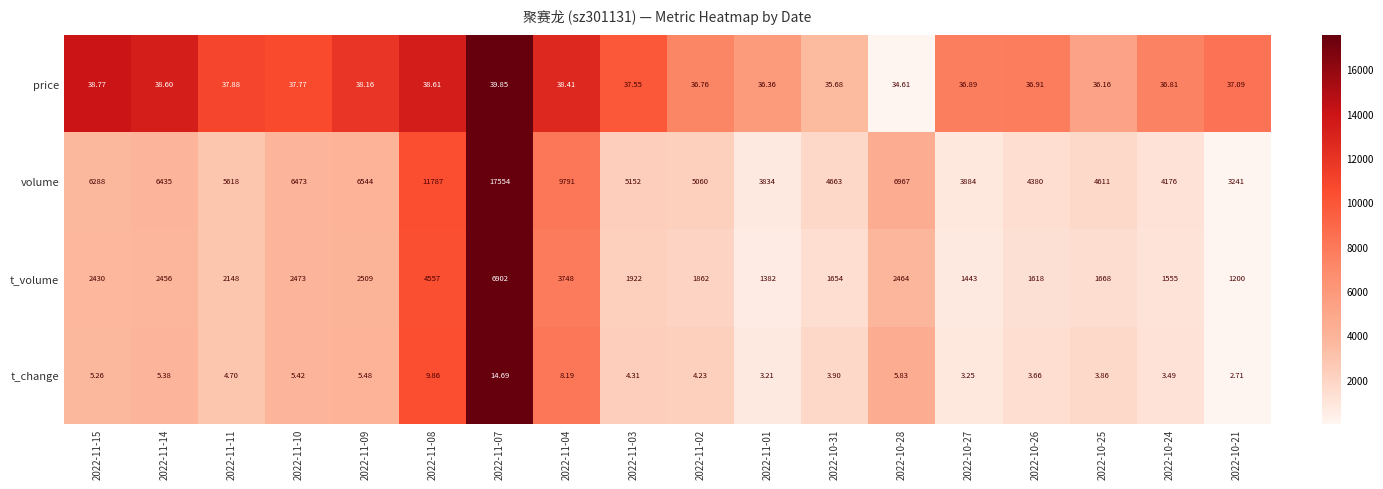

Which series has the largest total across all categories?

volume